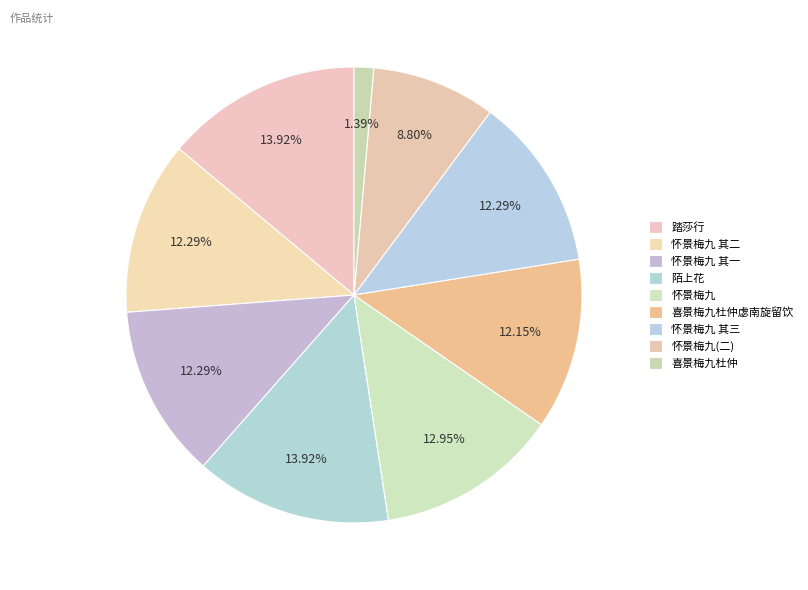

Is it true that 喜景梅九杜仲 is 1% of the pie?

True